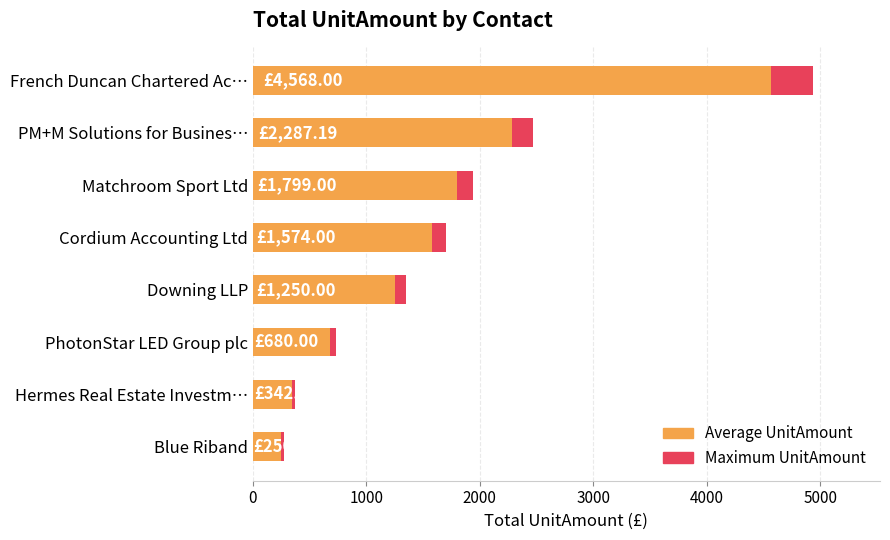

What are all the series names shown in the legend?

Maximum UnitAmount, Average UnitAmount